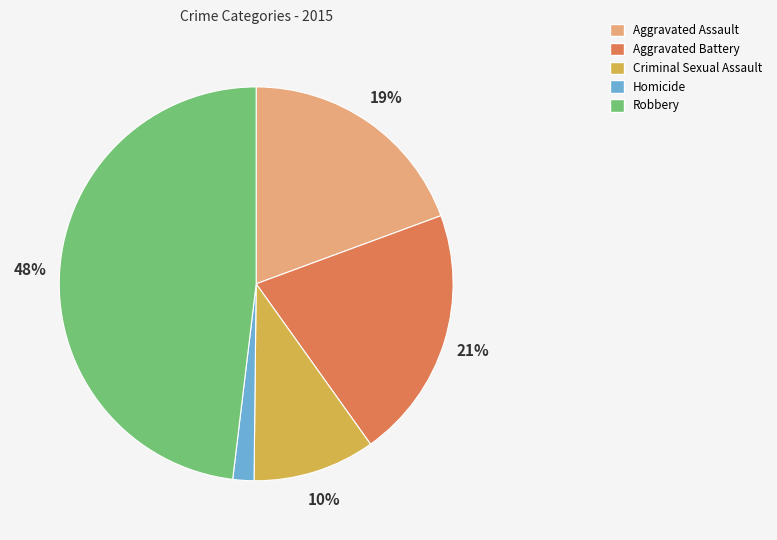

Count the number of slices in the pie.

5